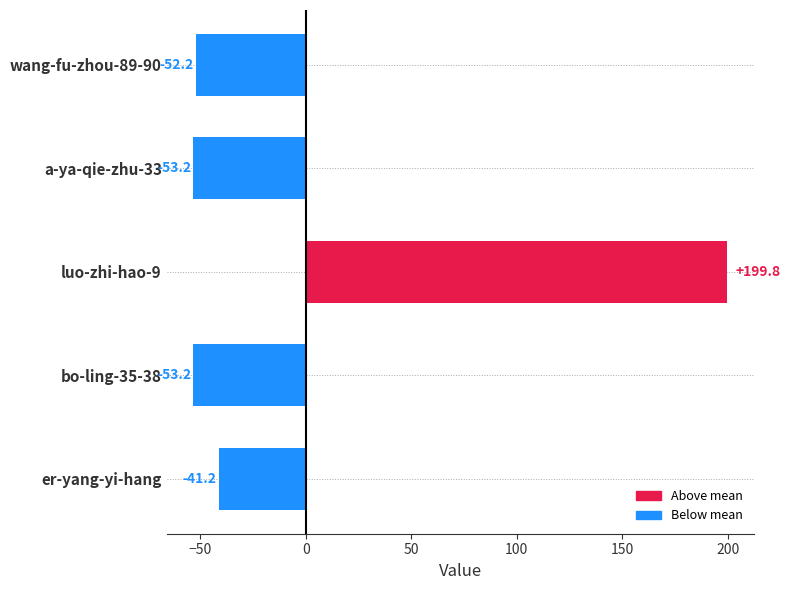

Which has a higher value, er-yang-yi-hang or luo-zhi-hao-9?

luo-zhi-hao-9